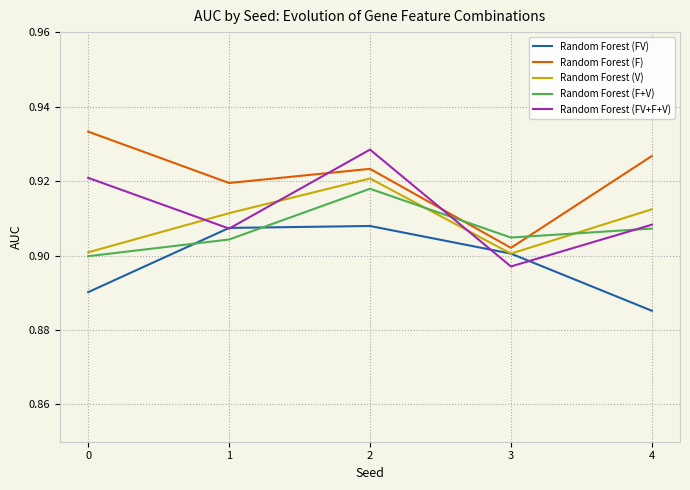

List the labels in order of Random Forest (FV+F+V) value, largest first.

2, 0, 4, 1, 3